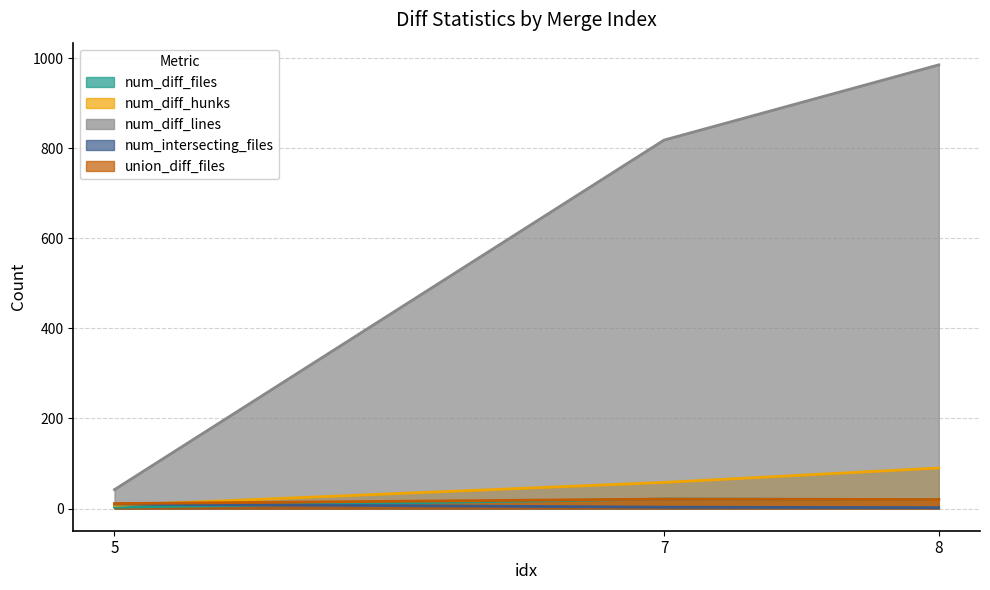

How many lines are shown in the chart?

5